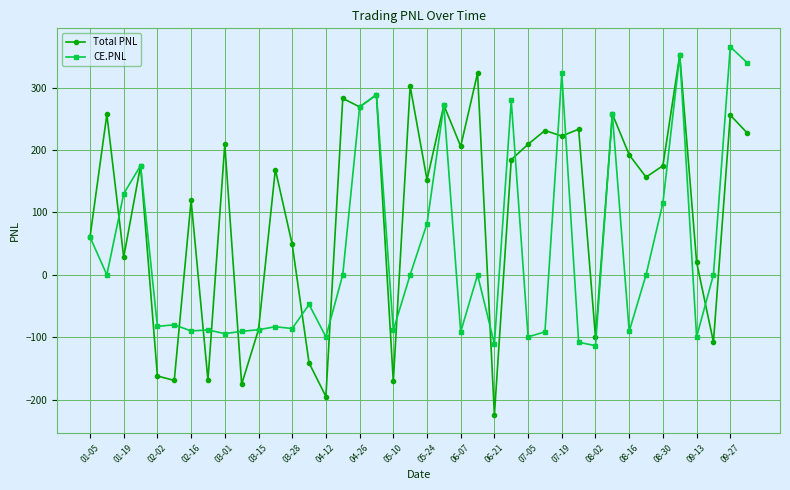

Rank the series by their average value, from lowest to highest.

CE.PNL, Total PNL